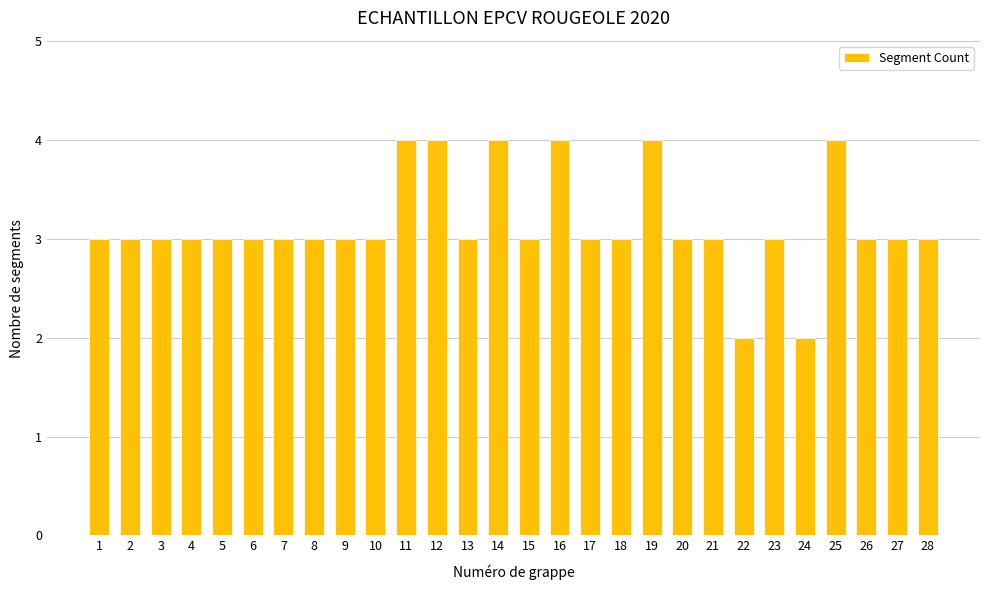

Reading left to right, transcribe all the data shown in this chart.

1=3	2=3	3=3	4=3	5=3	6=3	7=3	8=3	9=3	10=3	11=4	12=4	13=3	14=4	15=3	16=4	17=3	18=3	19=4	20=3	21=3	22=2	23=3	24=2	25=4	26=3	27=3	28=3